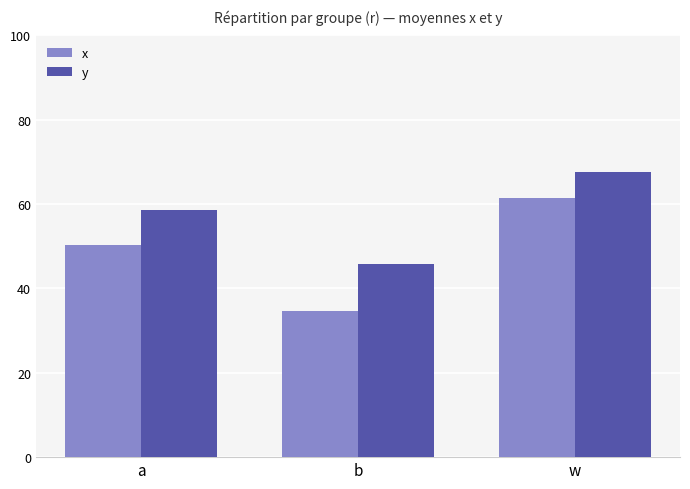

Which has a higher value, b or w?

w